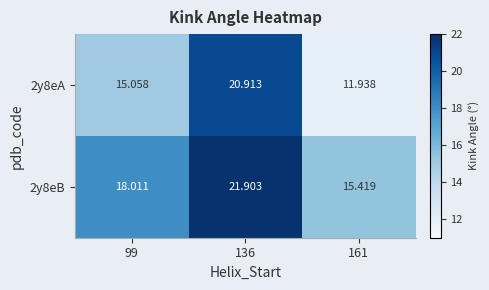

Is the value of 2y8eA at 161 greater than the value of 2y8eB at 136?

No